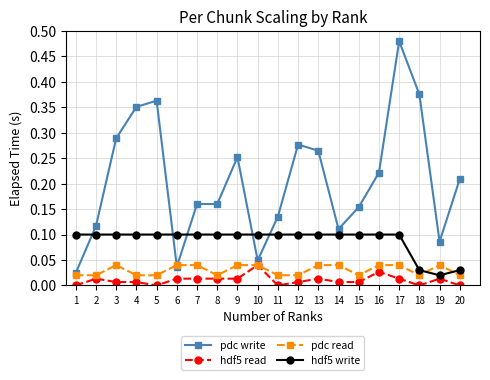

Rank the series at 17 from lowest to highest value.

hdf5 read, pdc read, hdf5 write, pdc write